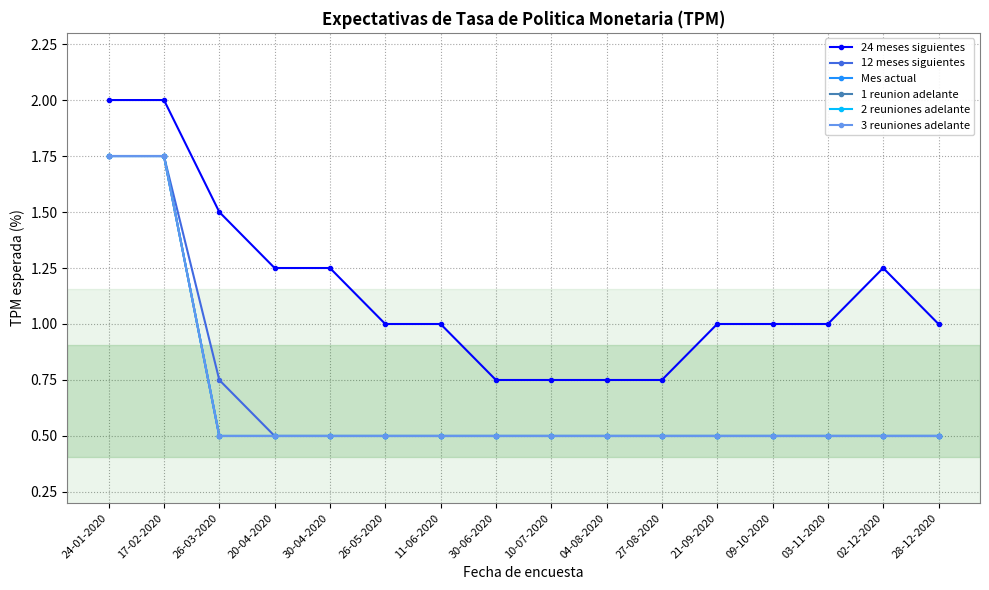

True or false: 24 meses siguientes and 3 reuniones adelante cross at least once.

False